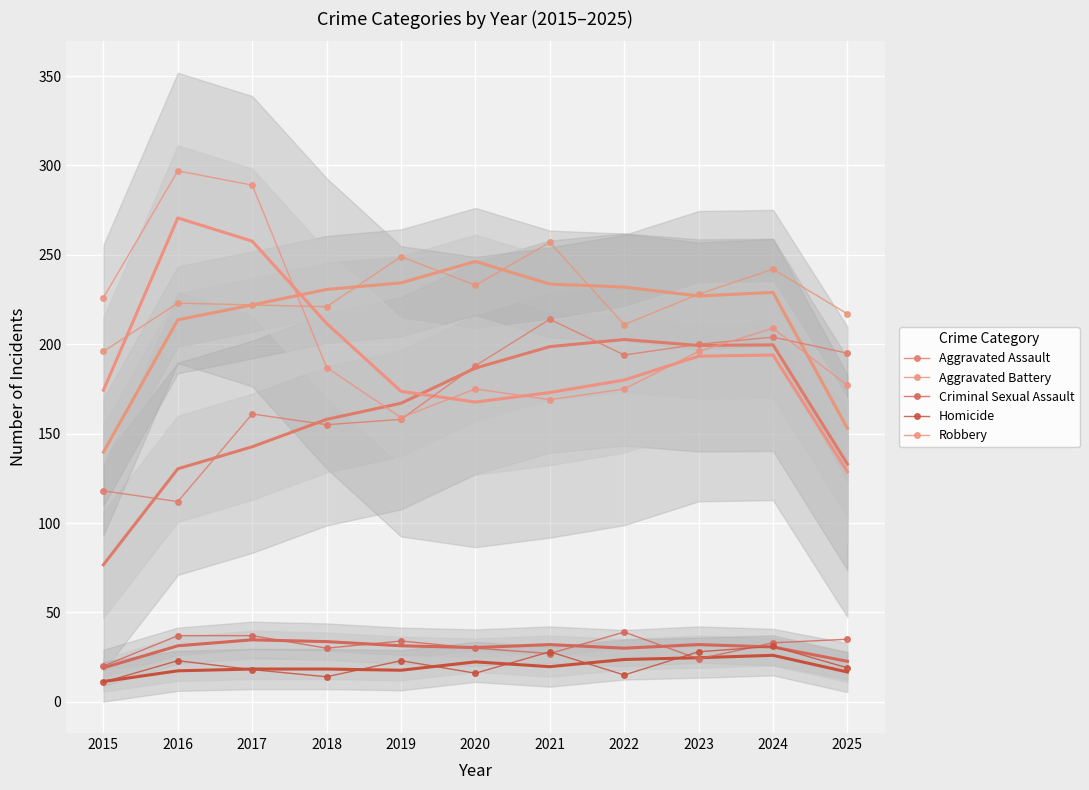

True or false: Robbery and Homicide intersect in this chart.

False